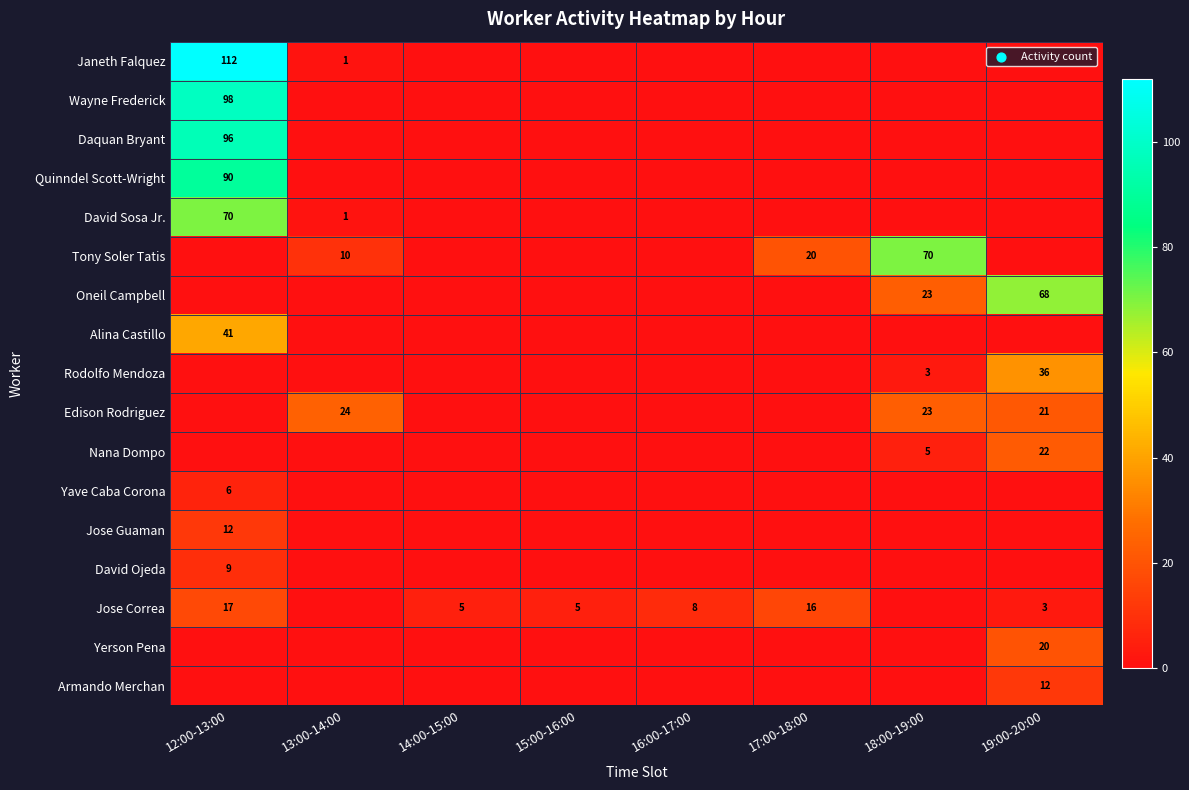

Is the value of Janeth Falquez at 13:00-14:00 greater than the value of Rodolfo Mendoza at 18:00-19:00?

No